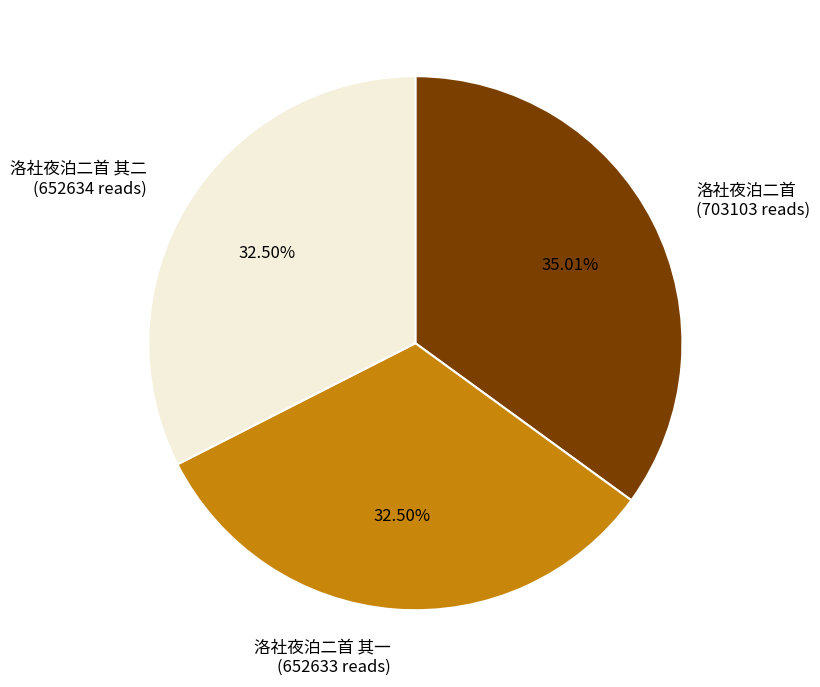

Combined, do 洛社夜泊二首 其二 (652634 reads) and 洛社夜泊二首 其一 (652633 reads) account for over 50%?

Yes